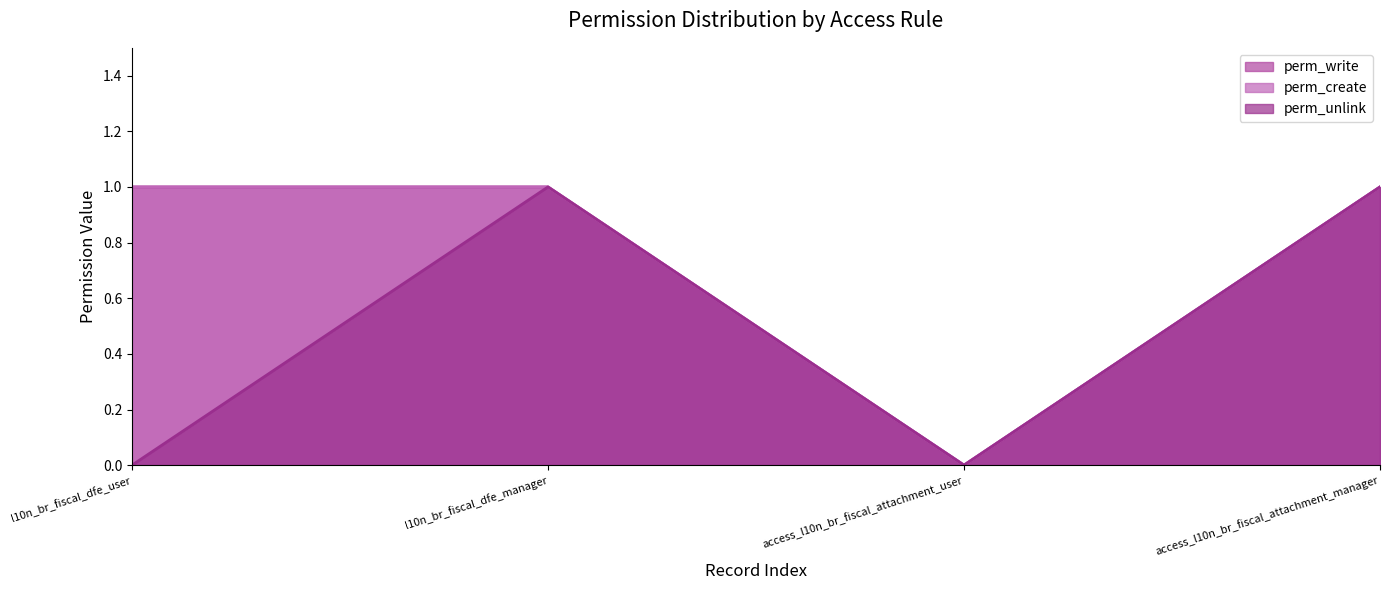

What is the value of the perm_create point at the 2nd from the left?

1